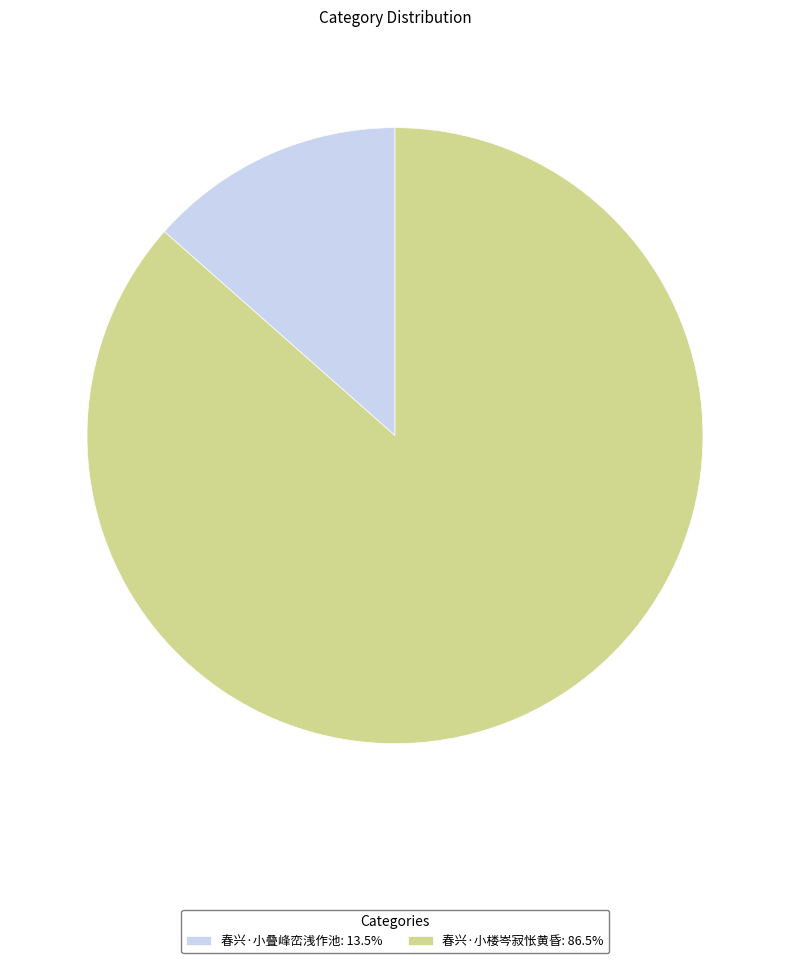

Which slice is the smallest?

春兴·小叠峰峦浅作池